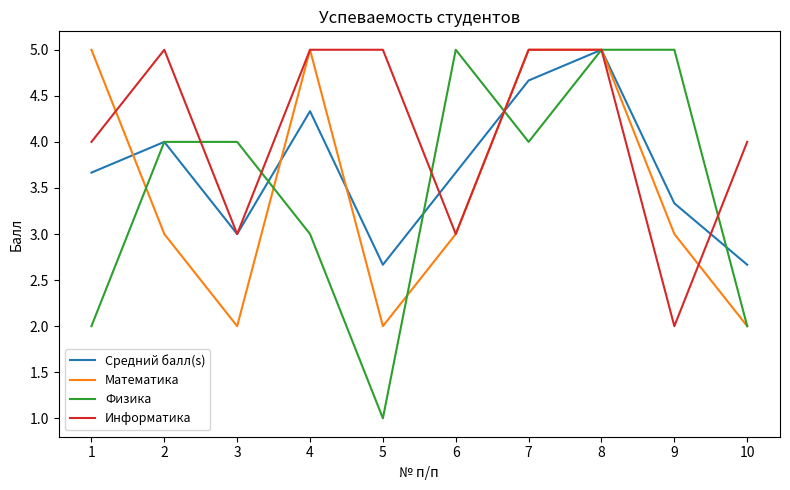

Rank the series at 5 from highest to lowest value.

Информатика, Средний балл(s), Математика, Физика